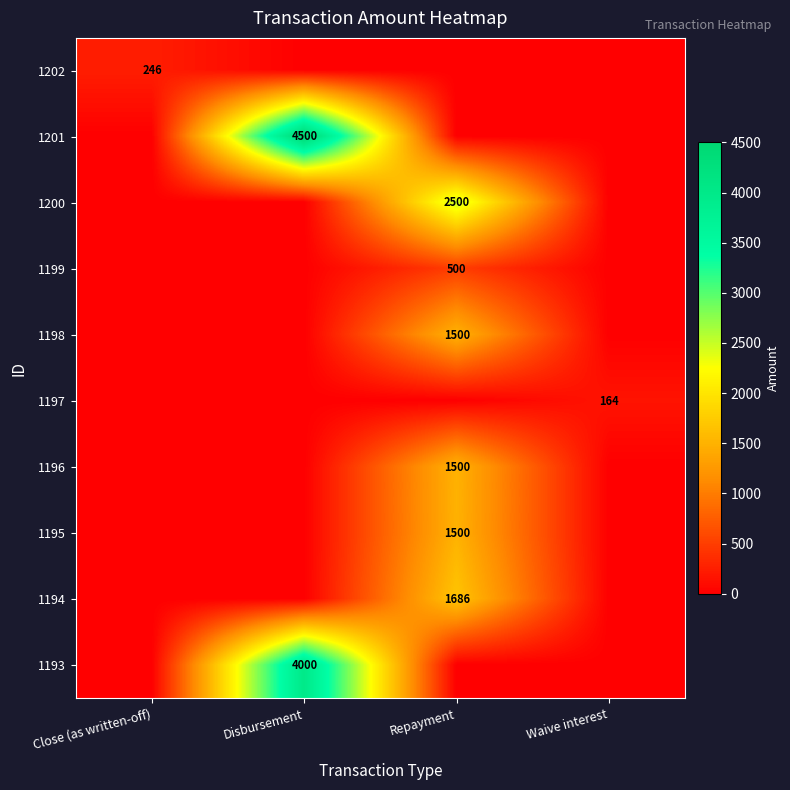

Is it true that 1198 equals 801 at Repayment?

False